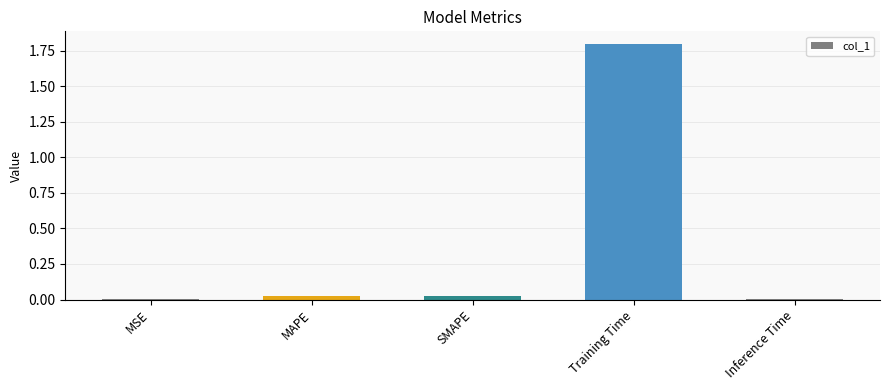

The chart shows a value of 0.0 at SMAPE. True or false?

True